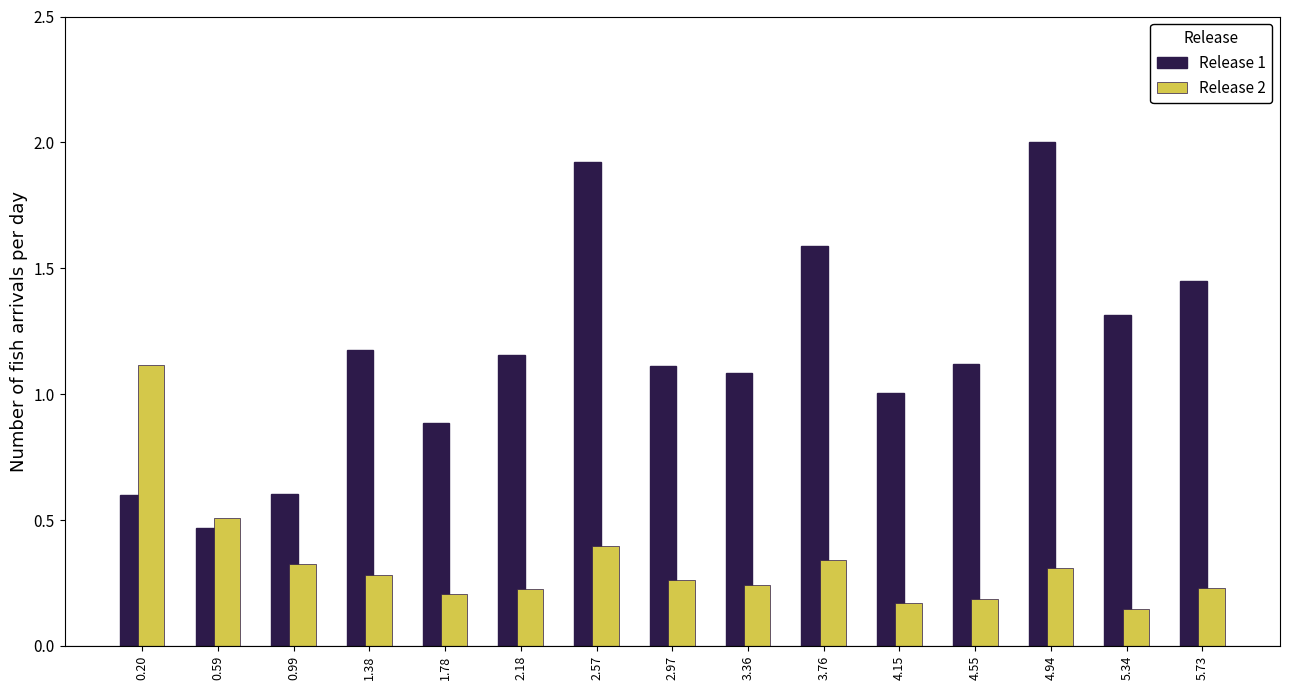

The Release 2 series shows 0.3 at 4.94. True or false?

True